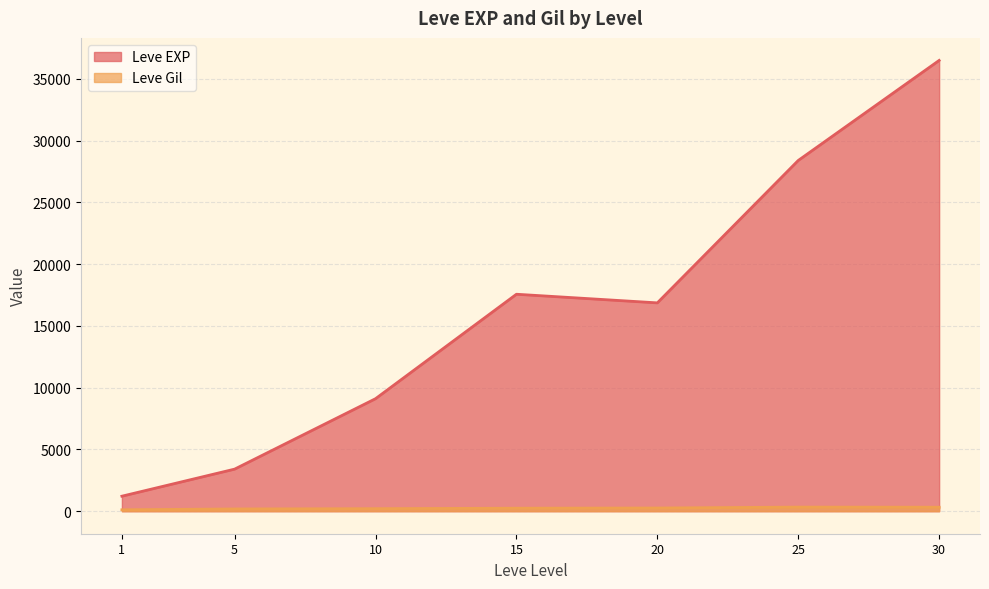

Rank the categories by Leve EXP value from highest to lowest.

30, 25, 15, 20, 10, 5, 1